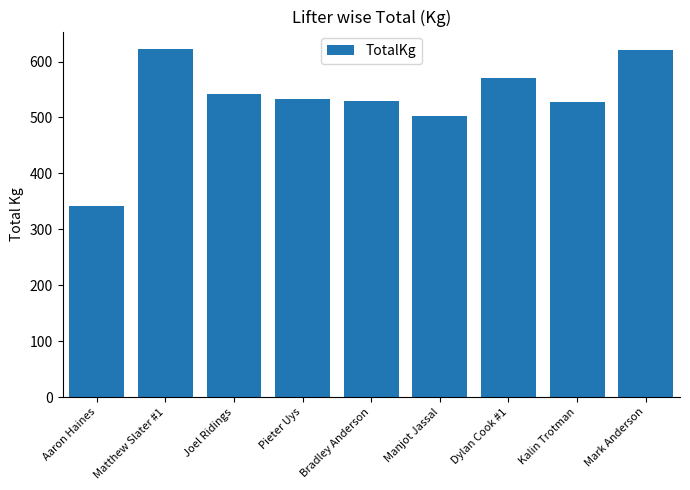

At which category does the chart reach its minimum across all series?

Aaron Haines